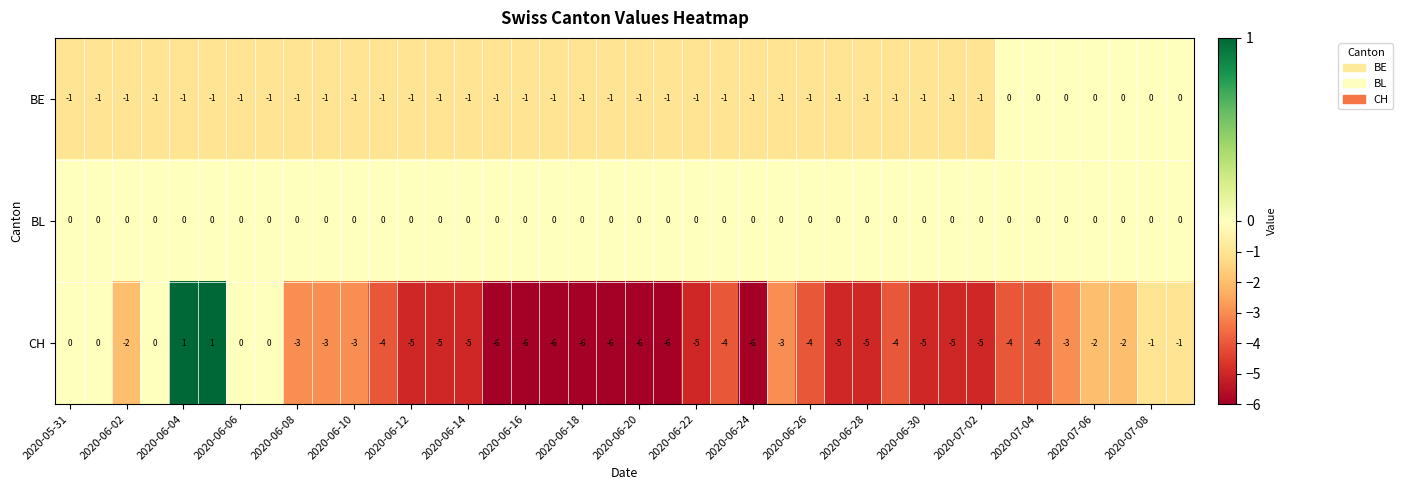

Which series has the largest total across all categories?

BL